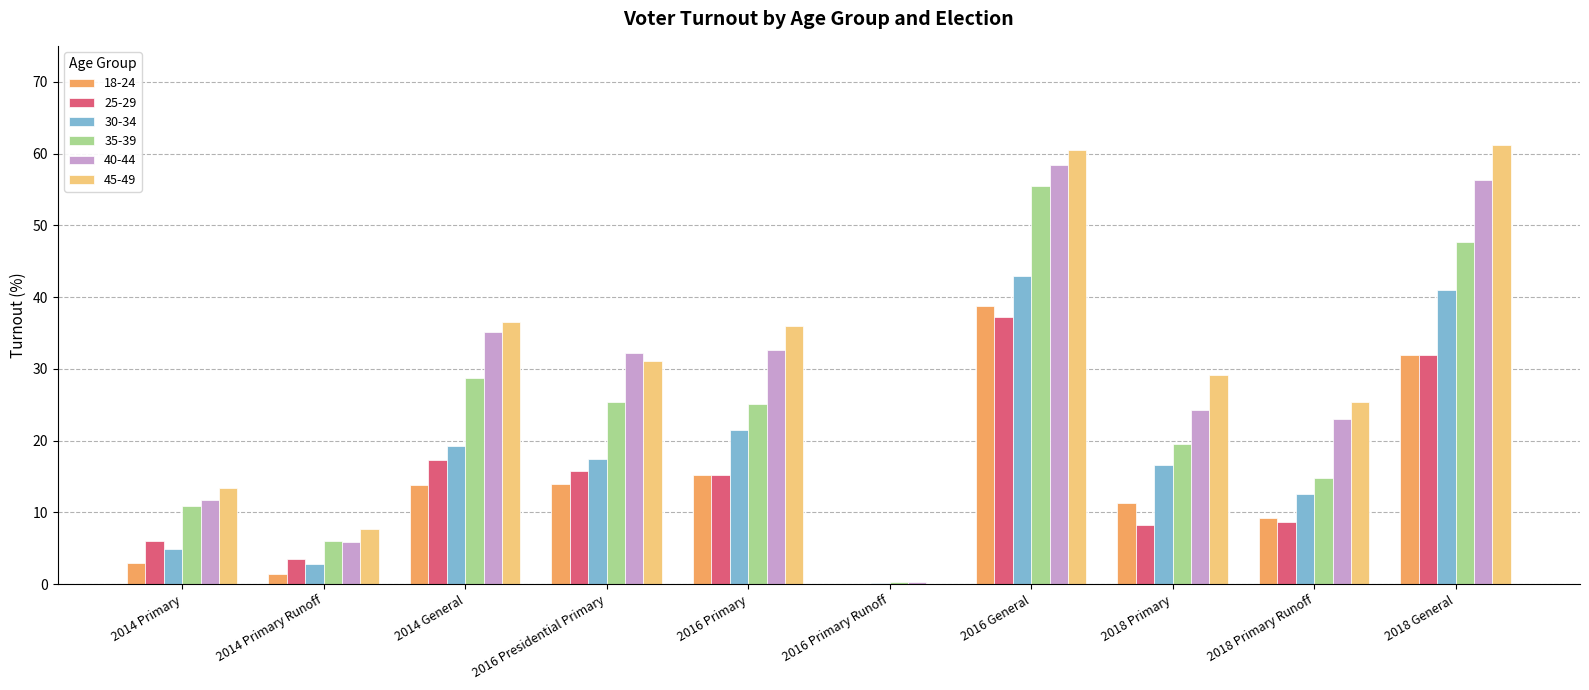

The value of 30-34 at 2016 Presidential Primary is 17.4. True or false?

True